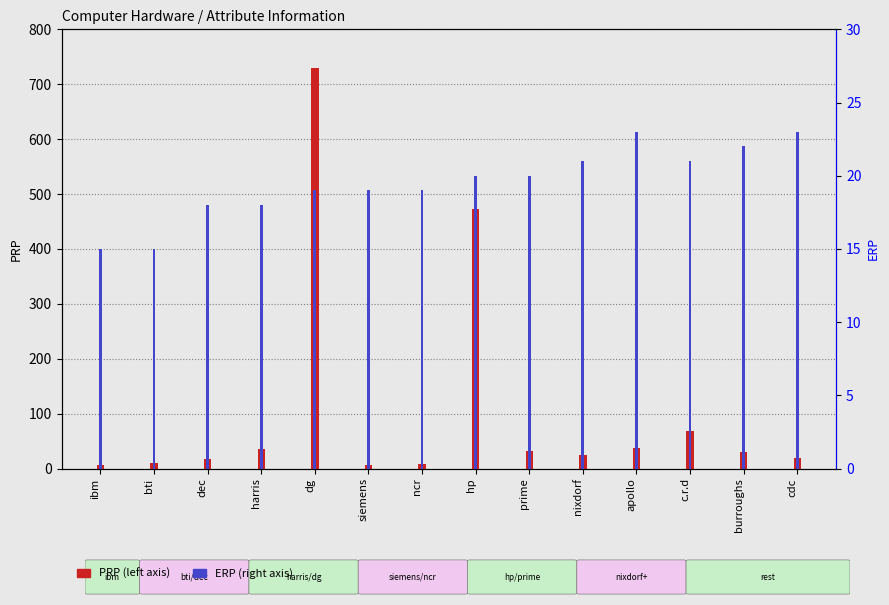

Reading left to right, what are all the values shown in this chart?

PRP: ibm=6.0	bti=10.0	dec=18.0	harris=36.0	dg=729.1	siemens=6.0	ncr=8.0	hp=472.9	prime=32.0	nixdorf=25.0	apollo=38.0	c.r.d=69.0	burroughs=31.0	cdc=20.0
ERP: ibm=15.0	bti=15.0	dec=18.0	harris=18.0	dg=19.0	siemens=19.0	ncr=19.0	hp=20.0	prime=20.0	nixdorf=21.0	apollo=23.0	c.r.d=21.0	burroughs=22.0	cdc=23.0